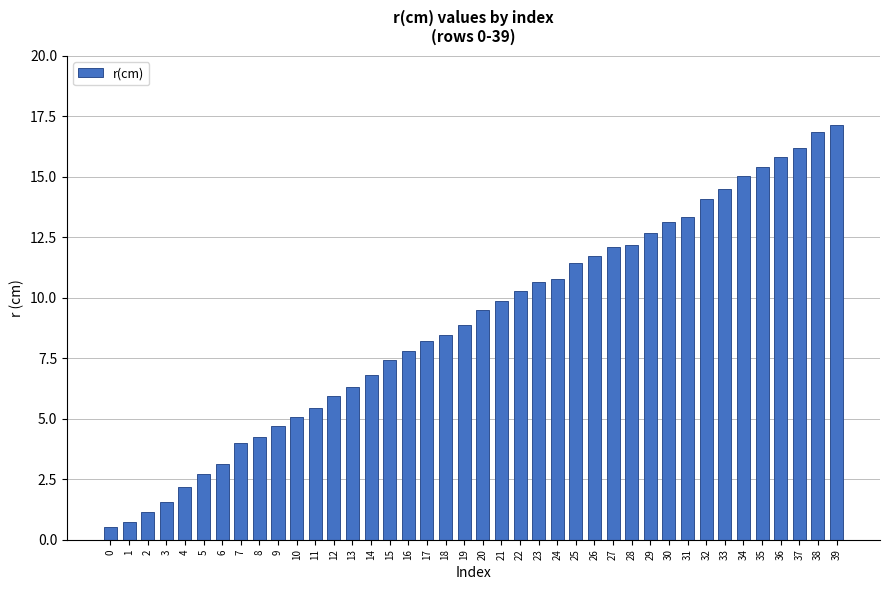

What is the maximum value shown in the chart?

17.2